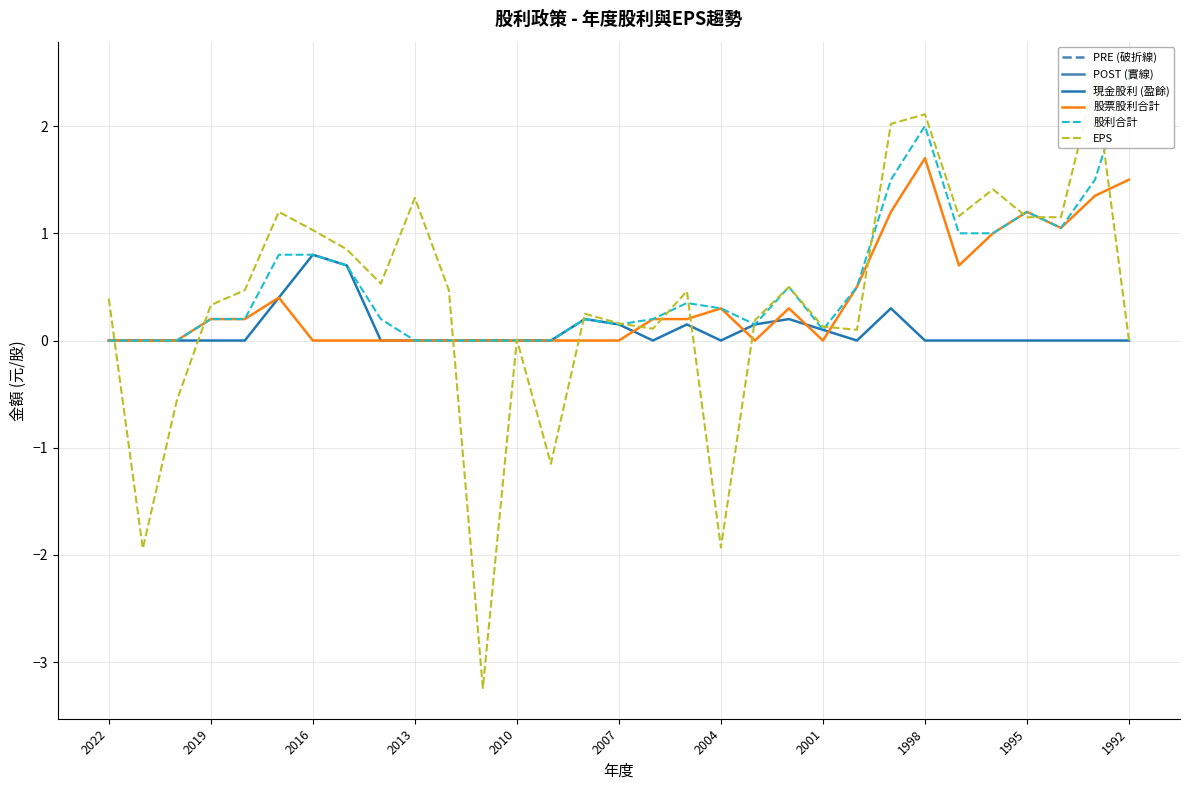

What is the sum of all 股票股利合計 values?

12.0